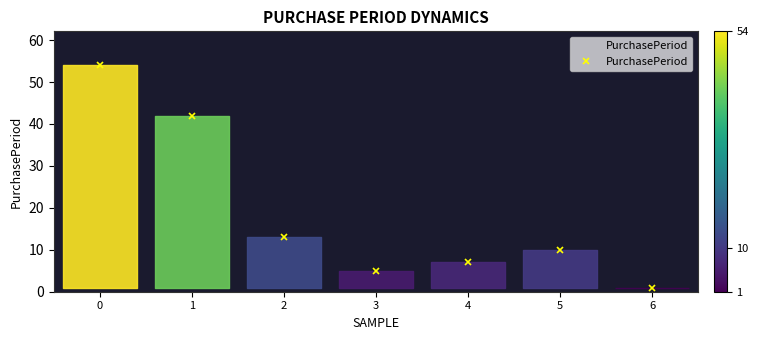

How many points are lower than both their immediate neighbors (excluding endpoints)?

1